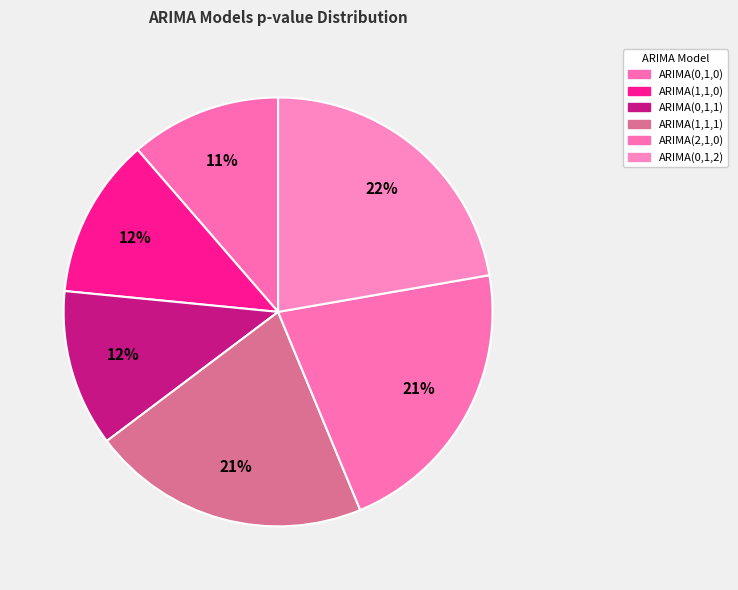

Rank the categories by value from highest to lowest.

ARIMA(0,1,2), ARIMA(2,1,0), ARIMA(1,1,1), ARIMA(1,1,0), ARIMA(0,1,1), ARIMA(0,1,0)